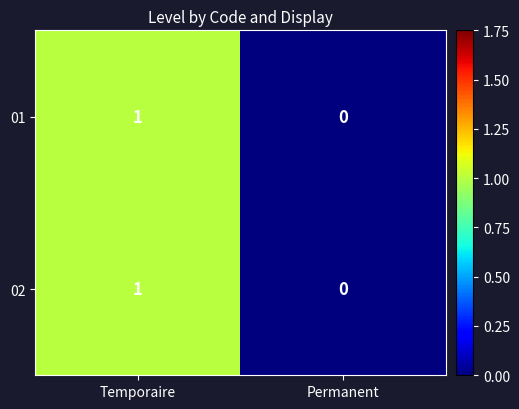

The value of 02 at Temporaire is 1. True or false?

True